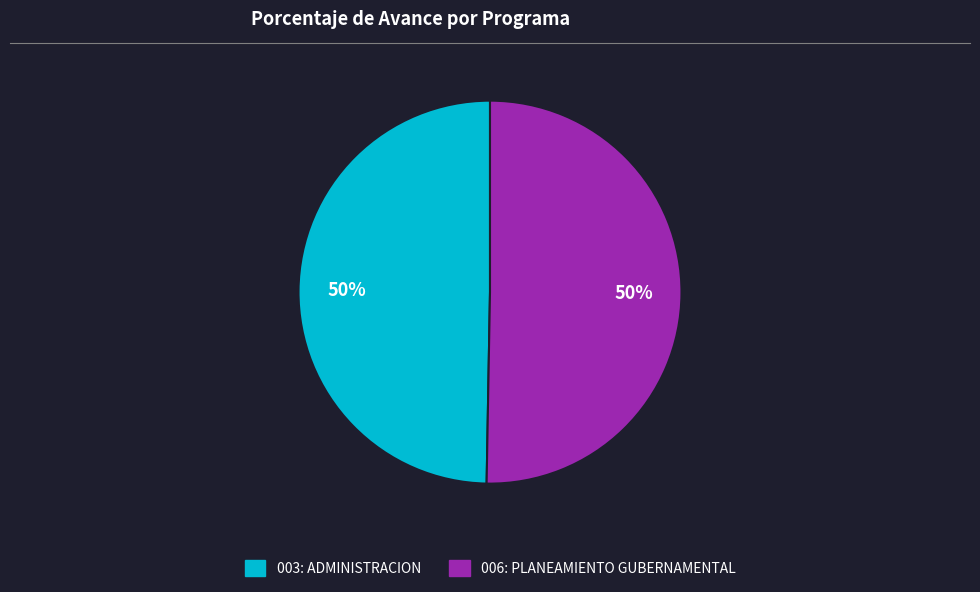

How many slices are in this pie chart?

2